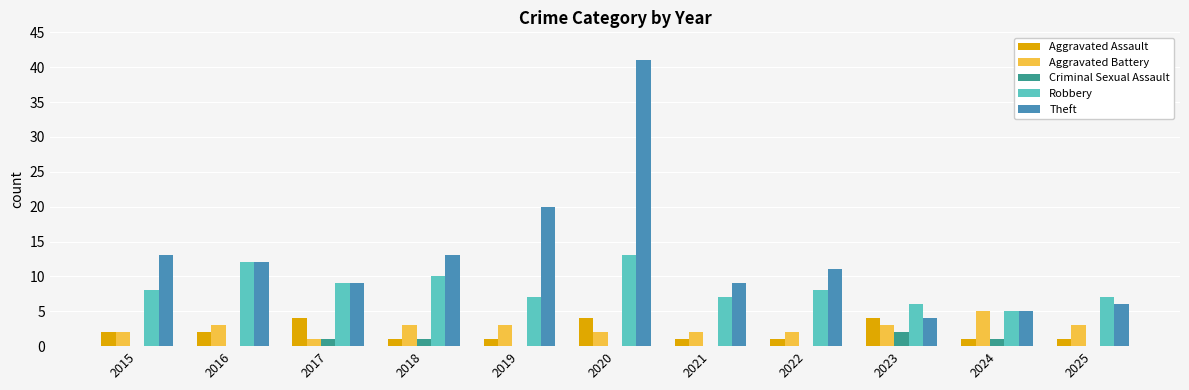

Does the chart contain stacked bars?

No